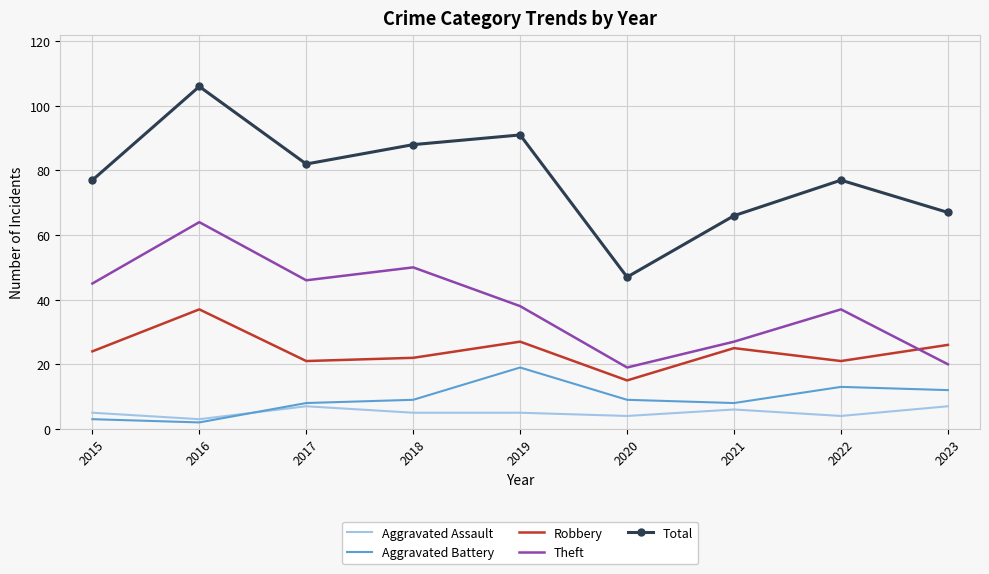

Which series has the largest total across all categories?

Total